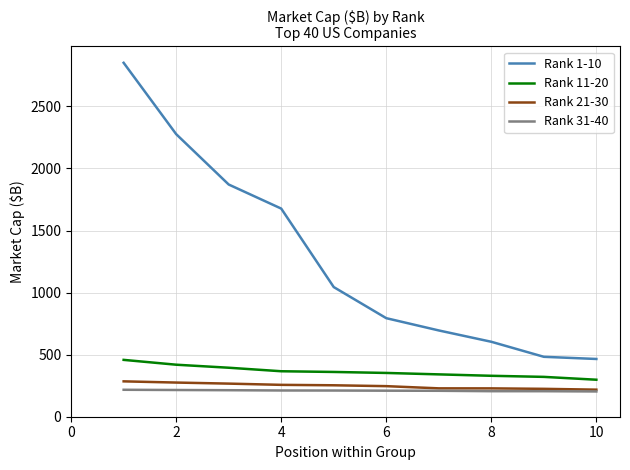

True or false: Rank 1-10 and Rank 21-30 intersect in this chart.

False